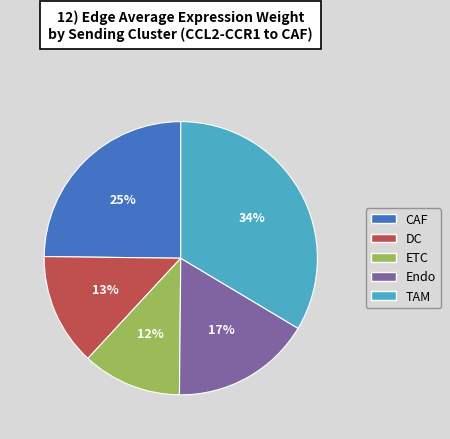

What percentage is the CAF slice, to the nearest percent?

25%